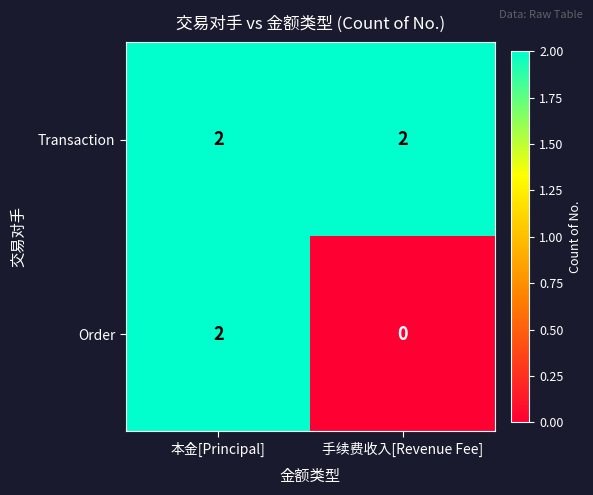

The value of Transaction at 本金[Principal] is 0. True or false?

False